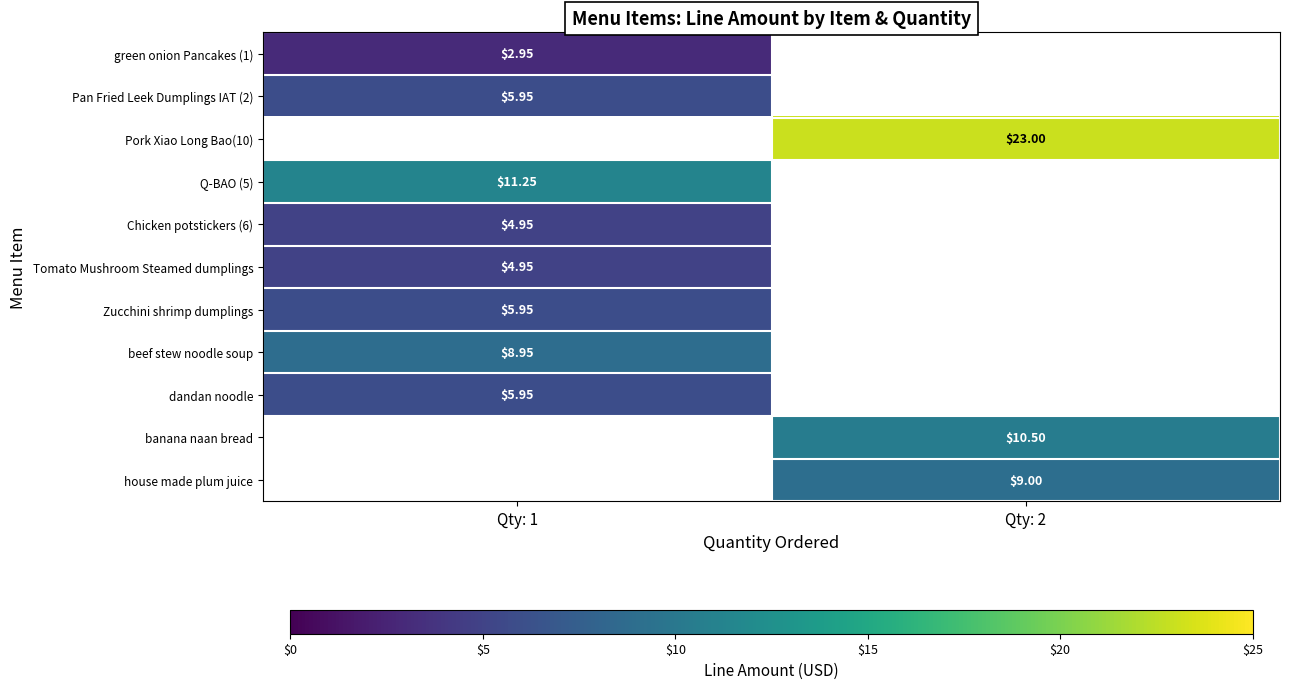

Count the number of data series in this chart.

11